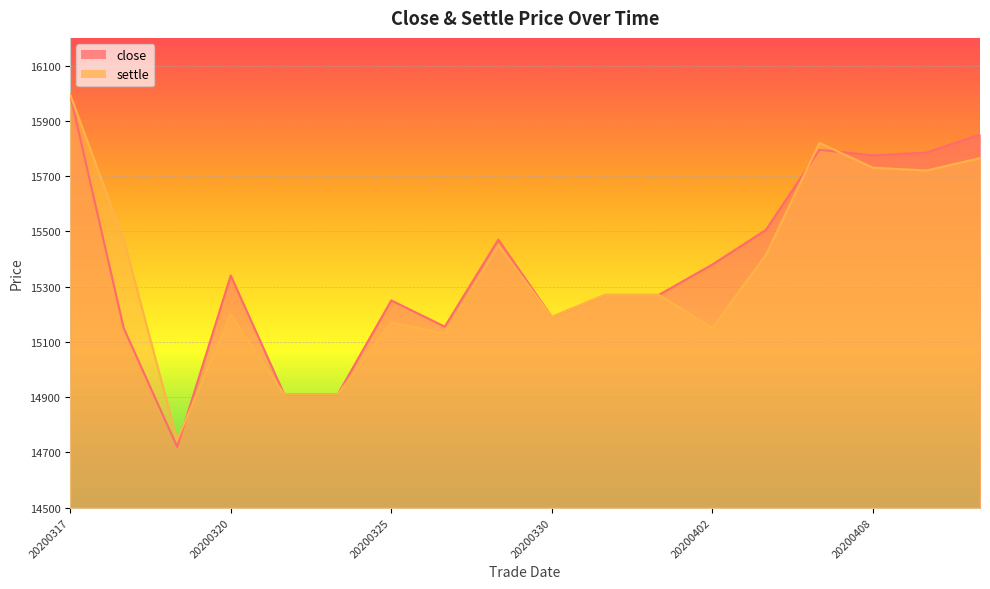

Which label corresponds to the smallest value in the chart?

20200319